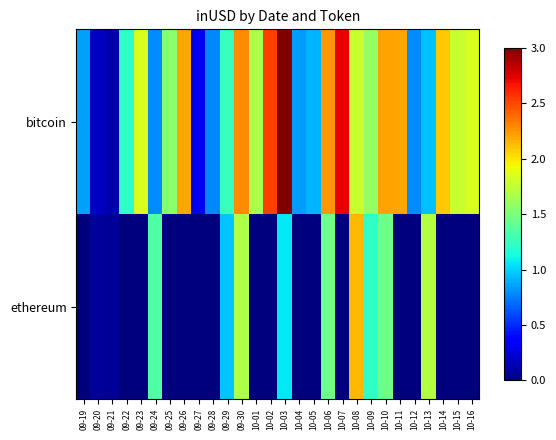

Count the number of data series in this chart.

2